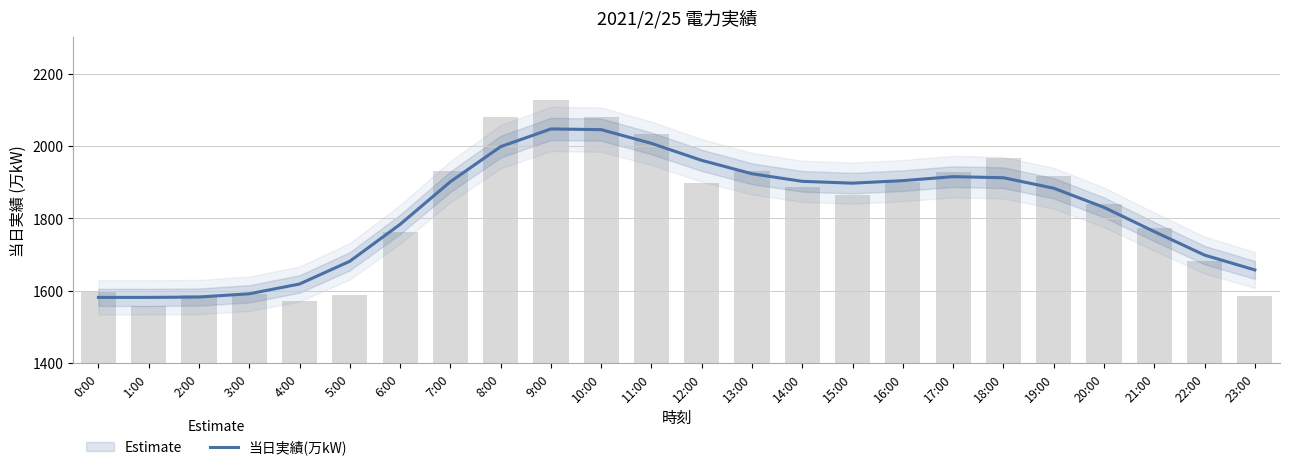

Is it true that the value at 8:00 is 1998?

True